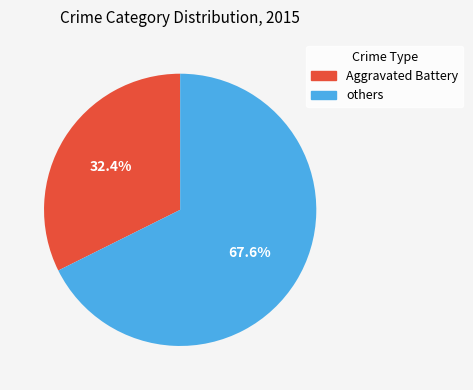

Rank the categories by value from highest to lowest.

others, Aggravated Battery